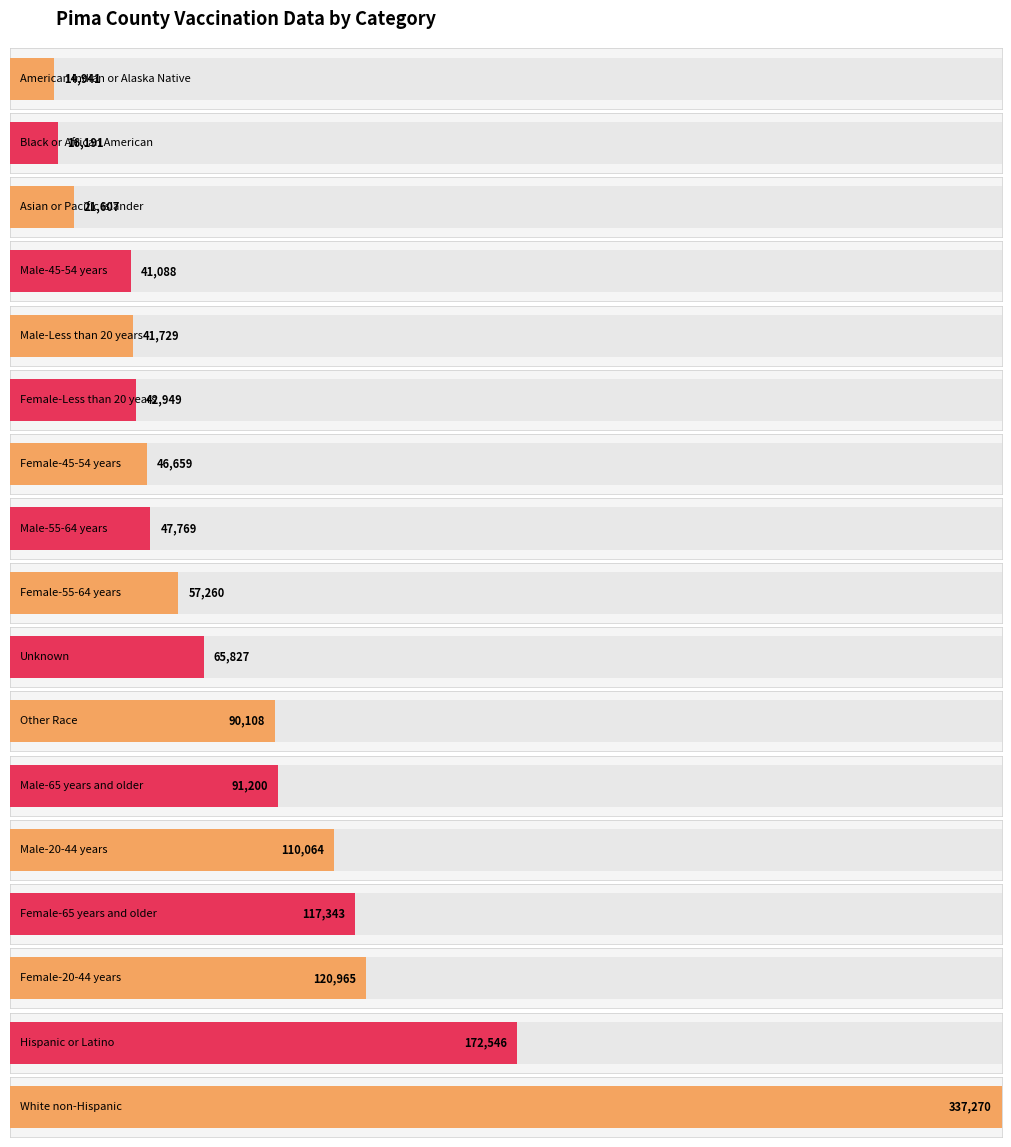

How many distinct data groups are displayed?

1